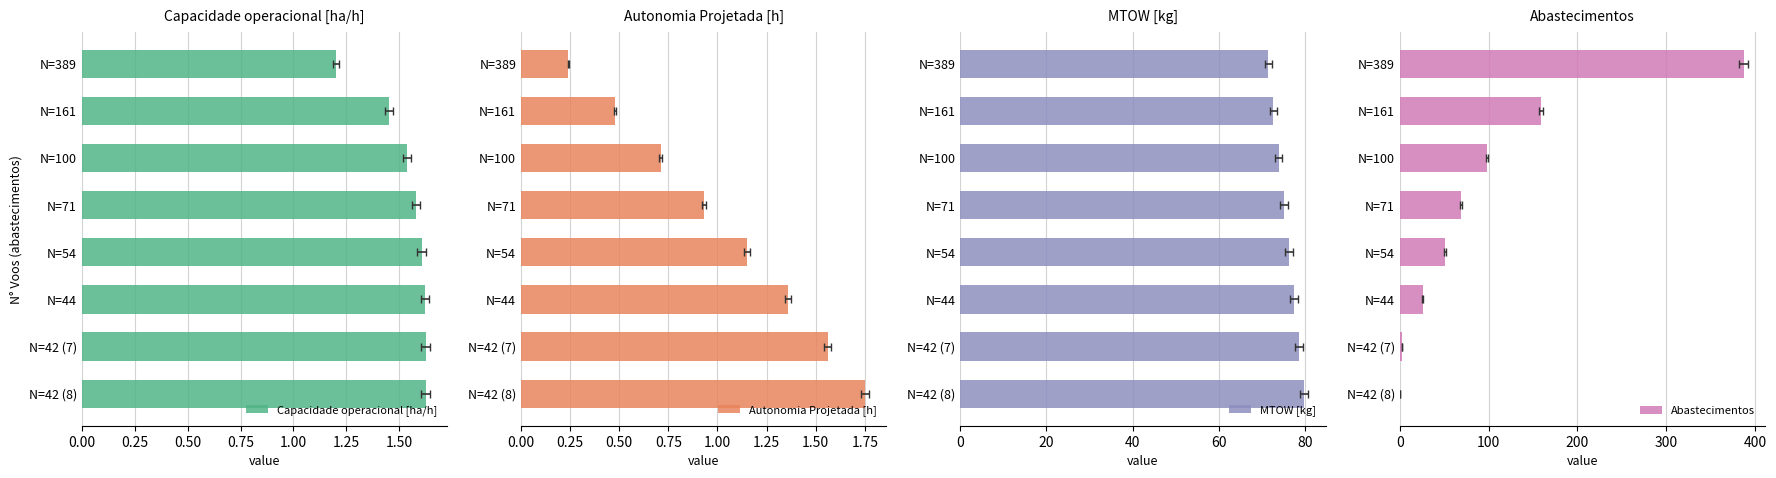

Reading left to right, what are all the values shown in this chart?

Capacidade operacional [ha/h]: 1.2	1.5	1.5	1.6	1.6	1.6	1.6	1.6
Autonomia Projetada [h]: 0.2	0.5	0.7	0.9	1.1	1.4	1.6	1.8
MTOW [kg]: 71.5	72.7	73.9	75.1	76.3	77.5	78.7	79.8
Abastecimentos: 387.0	159.0	98.0	69.0	51.0	26.0	3.0	0.0